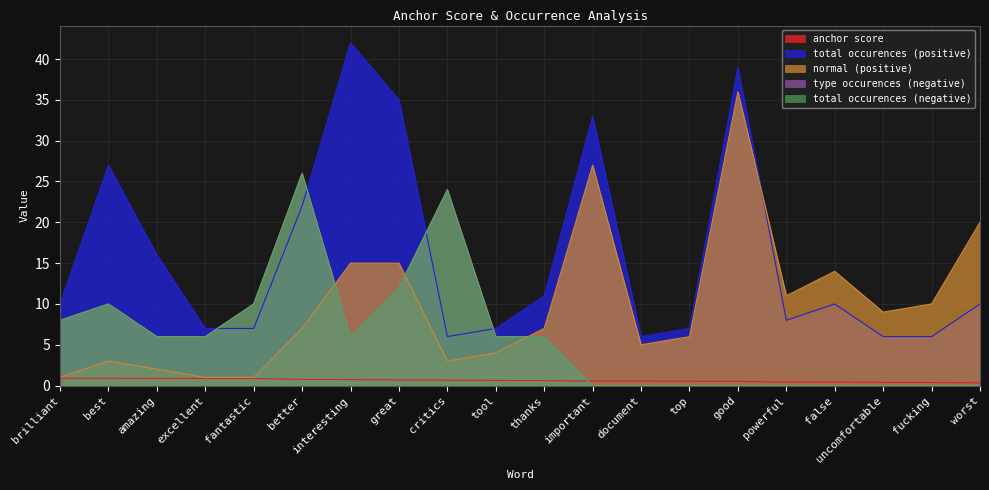

At which label does normal (positive) reach its minimum?

brilliant